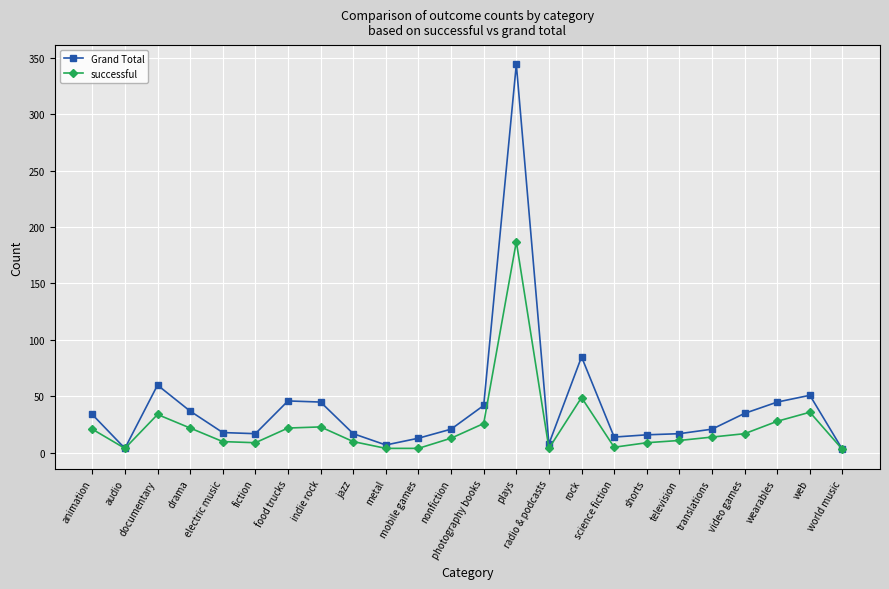

Does the chart have visible grid lines?

Yes